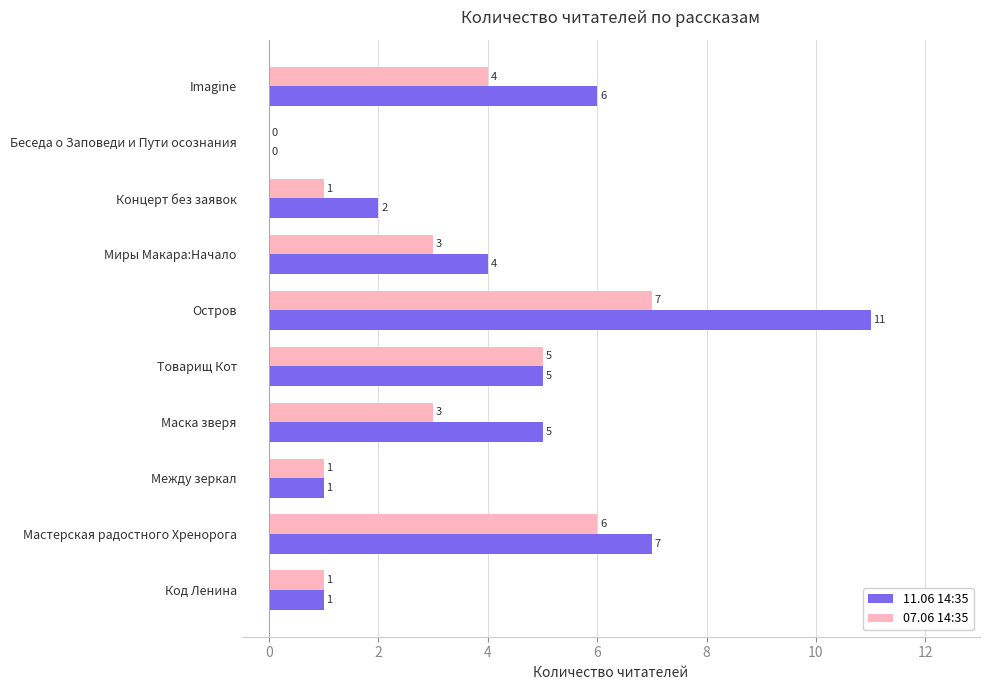

The 11.06 14:35 series shows 8 at Маска зверя. True or false?

False